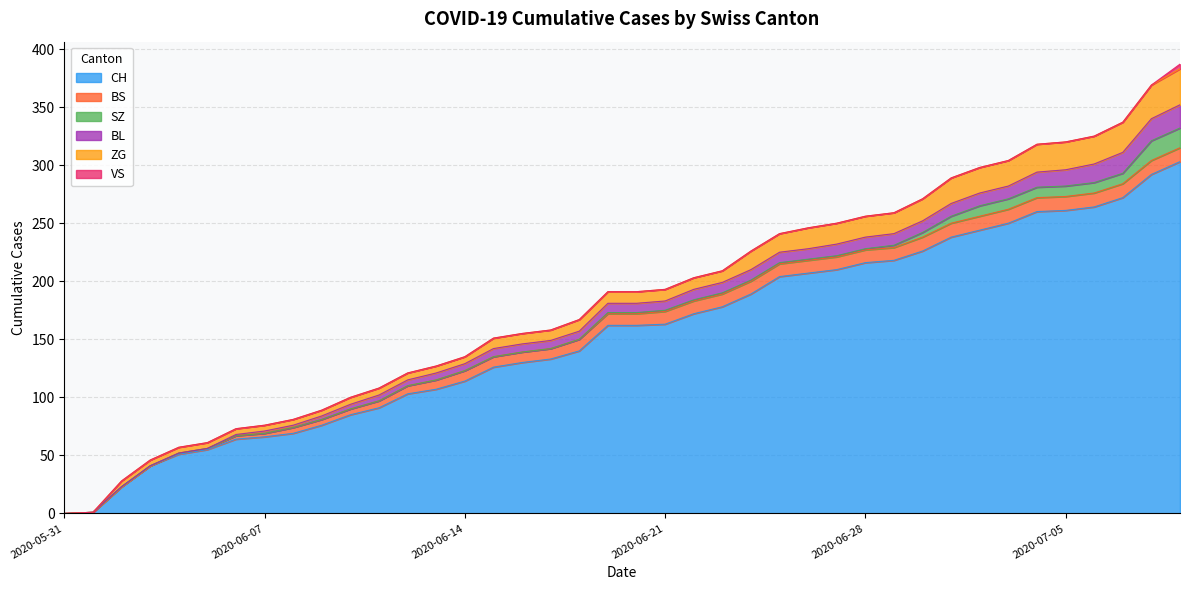

What are all the series names shown in the legend?

CH, BS, SZ, BL, ZG, VS